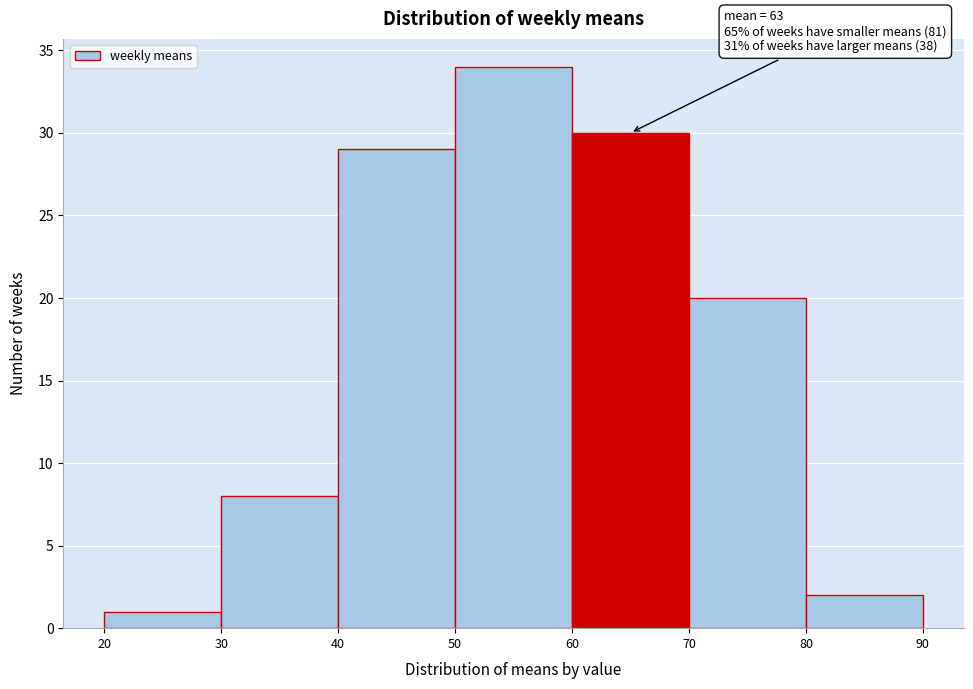

Which range on the x-axis has the tallest bar?

50 to 60